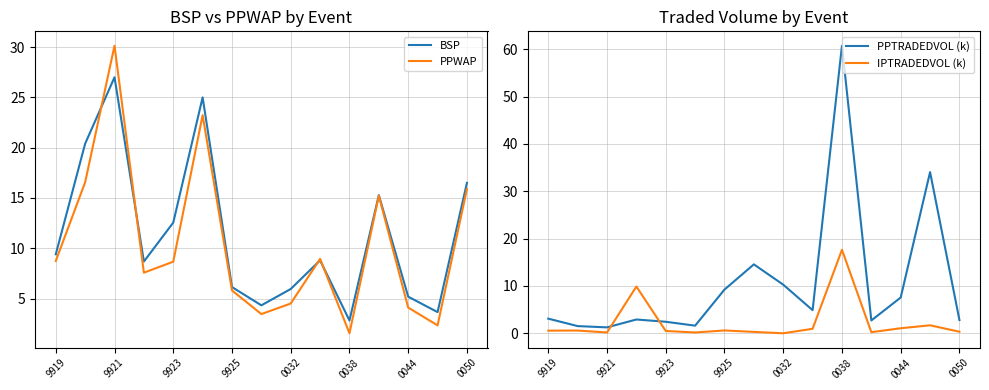

How many lines are shown in the chart?

4